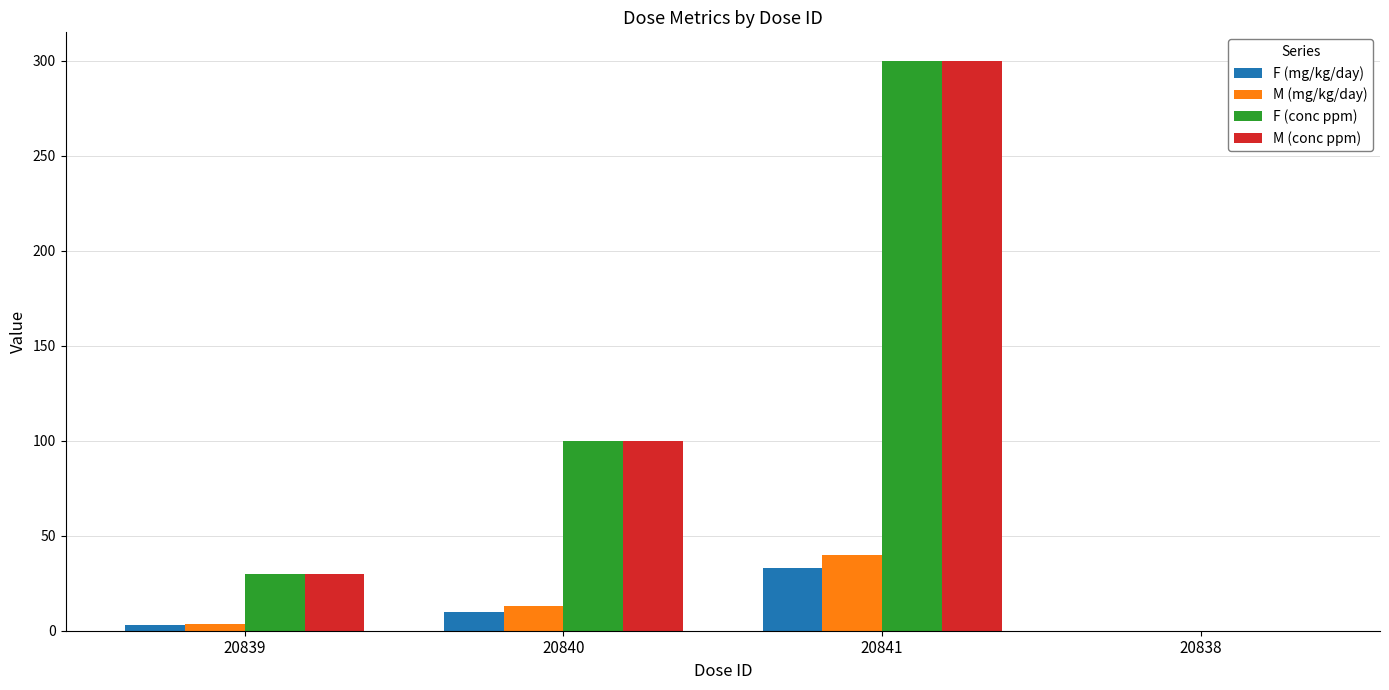

Is the value of M (mg/kg/day) at 20841 greater than the value of F (conc ppm) at 20841?

No